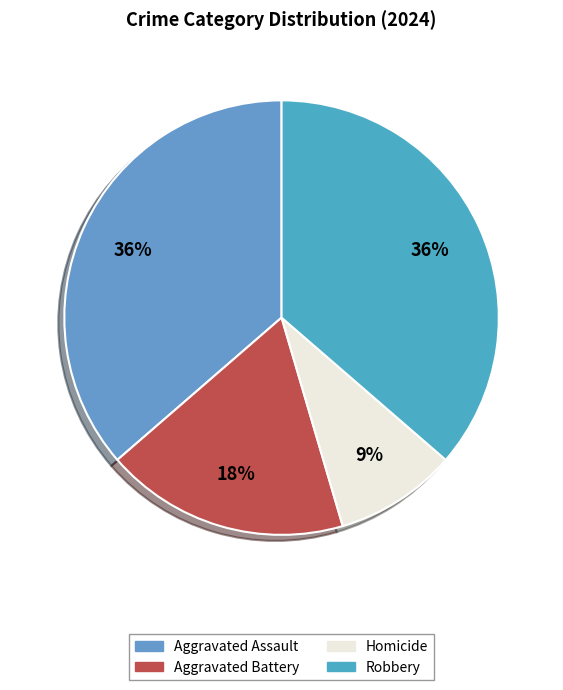

The Aggravated Battery slice represents 18% of the pie. True or false?

True